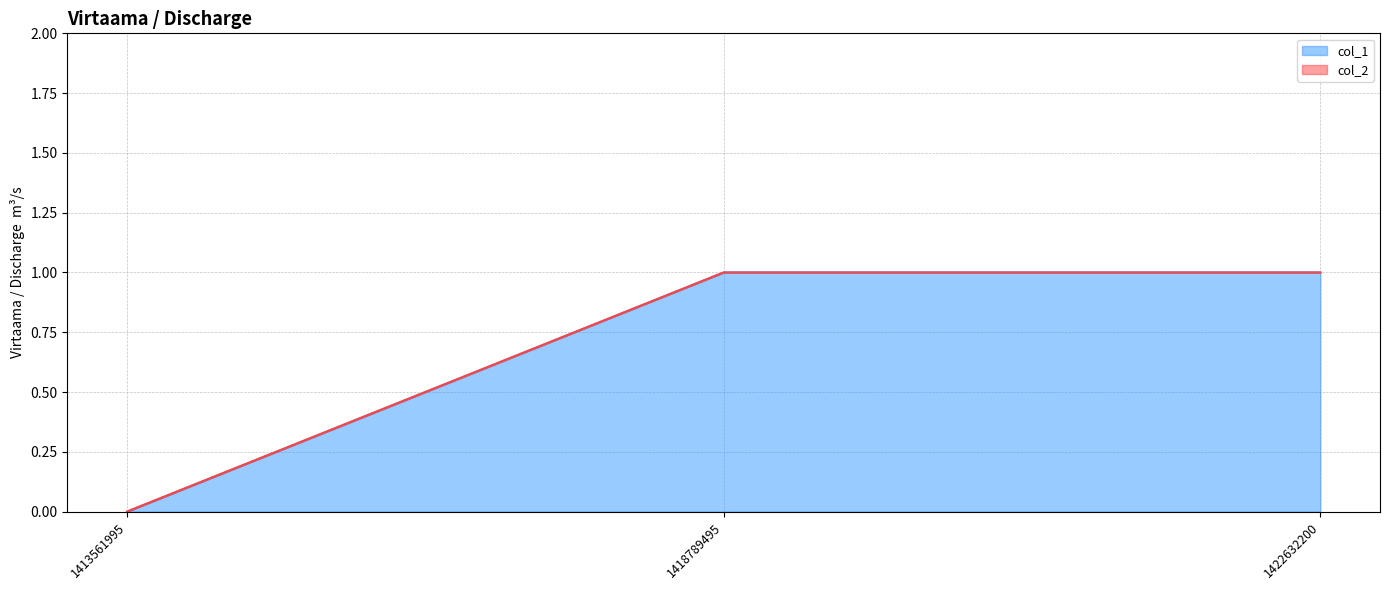

Does the chart display data point markers on the line(s)?

No